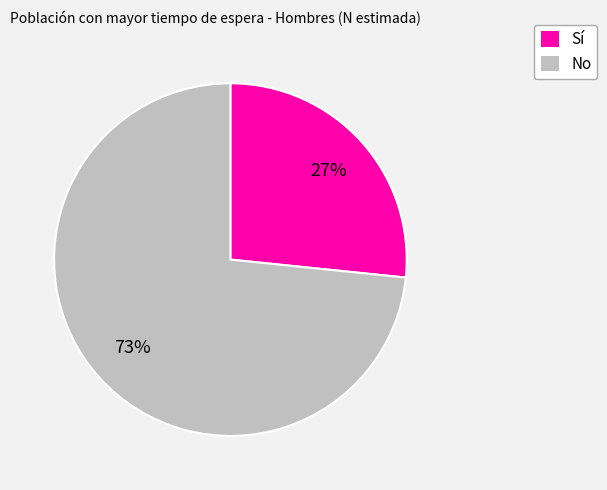

True or false: Sí accounts for 27% of the total.

True